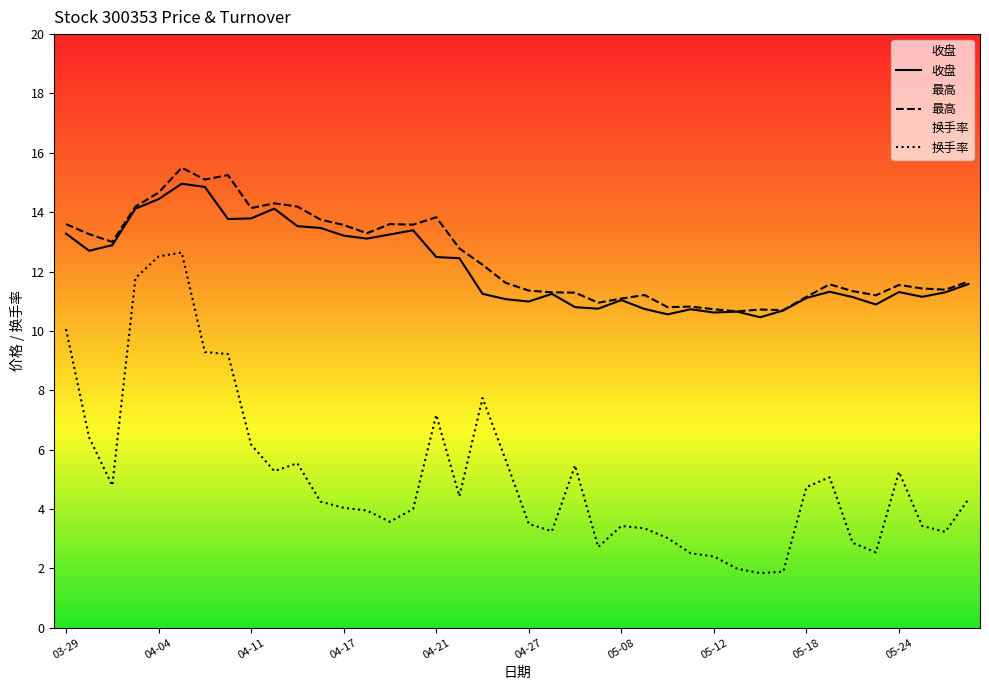

True or false: 最高 has a value of 15.5 at 04-06.

True